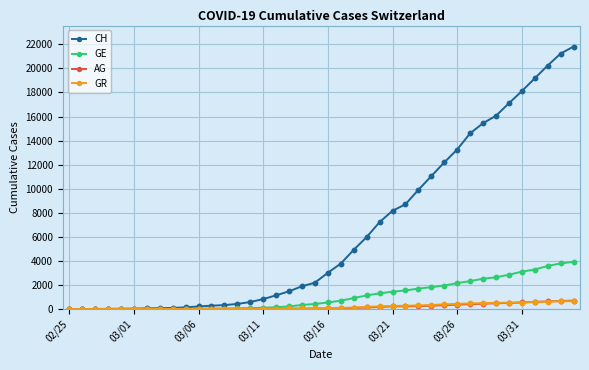

Which series has the largest total across all categories?

CH